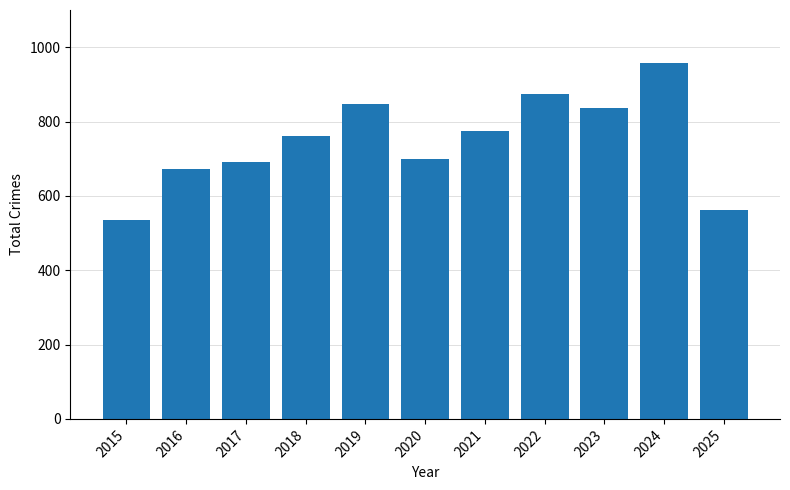

Reading right to left, extract all data points from this chart.

563	957	838	874	776	700	847	761	692	672	535